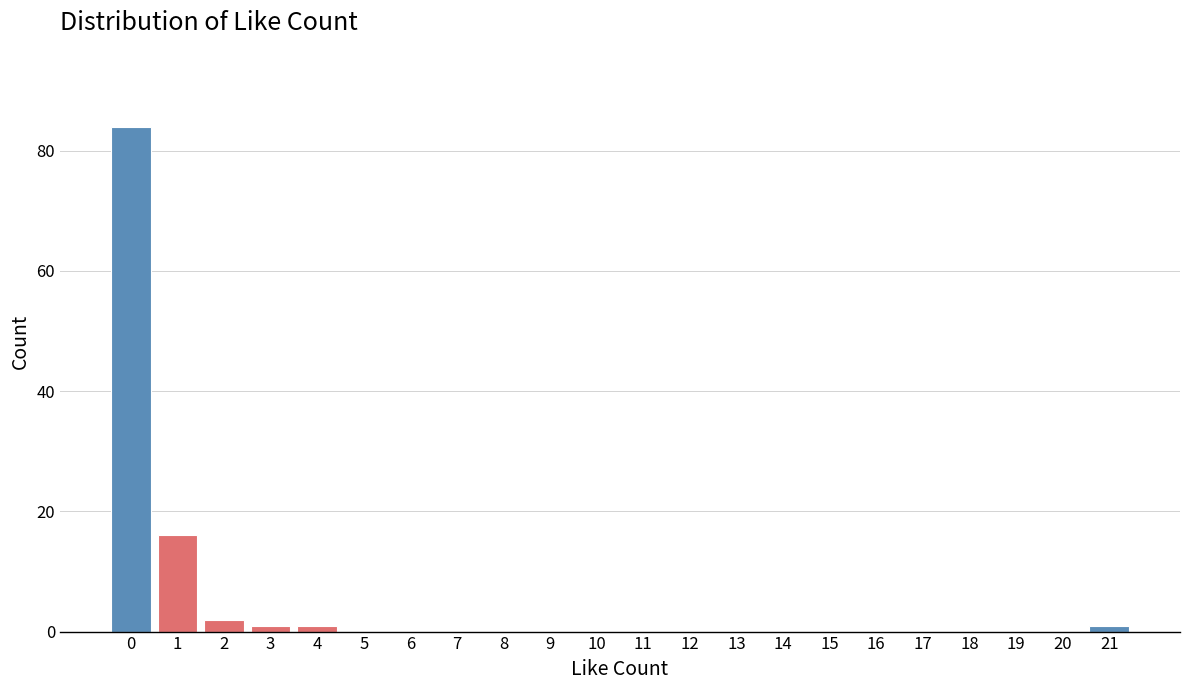

Reading right to left, transcribe all the data shown in this chart.

21=1	20=0	19=0	18=0	17=0	16=0	15=0	14=0	13=0	12=0	11=0	10=0	9=0	8=0	7=0	6=0	5=0	4=1	3=1	2=2	1=16	0=84